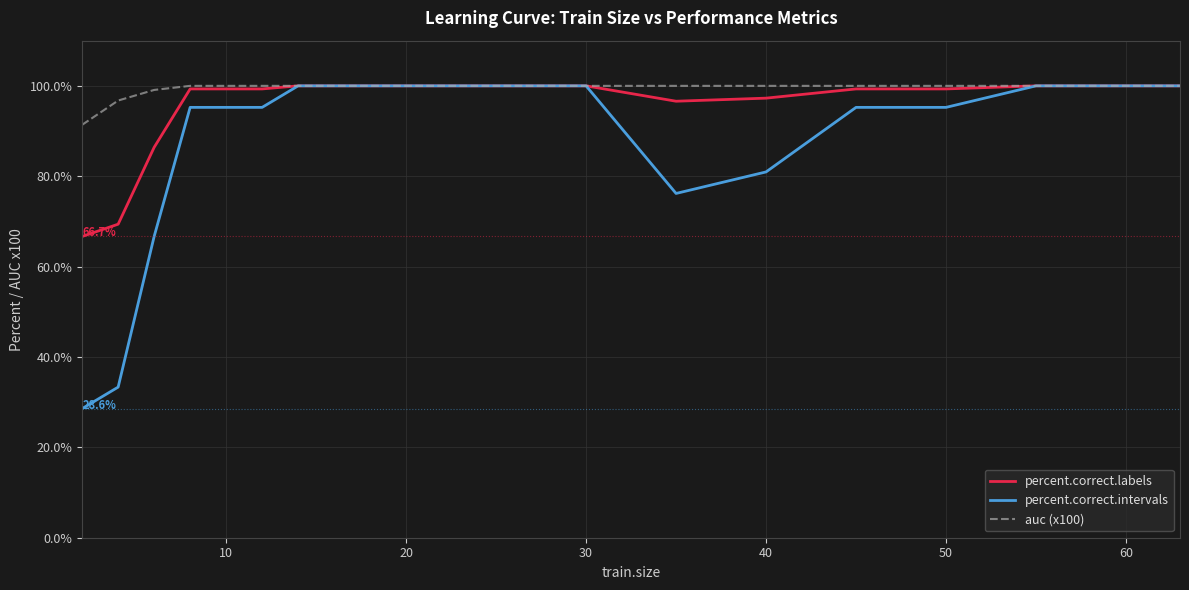

Rank the series by their average value, from highest to lowest.

auc (x100), percent.correct.labels, percent.correct.intervals